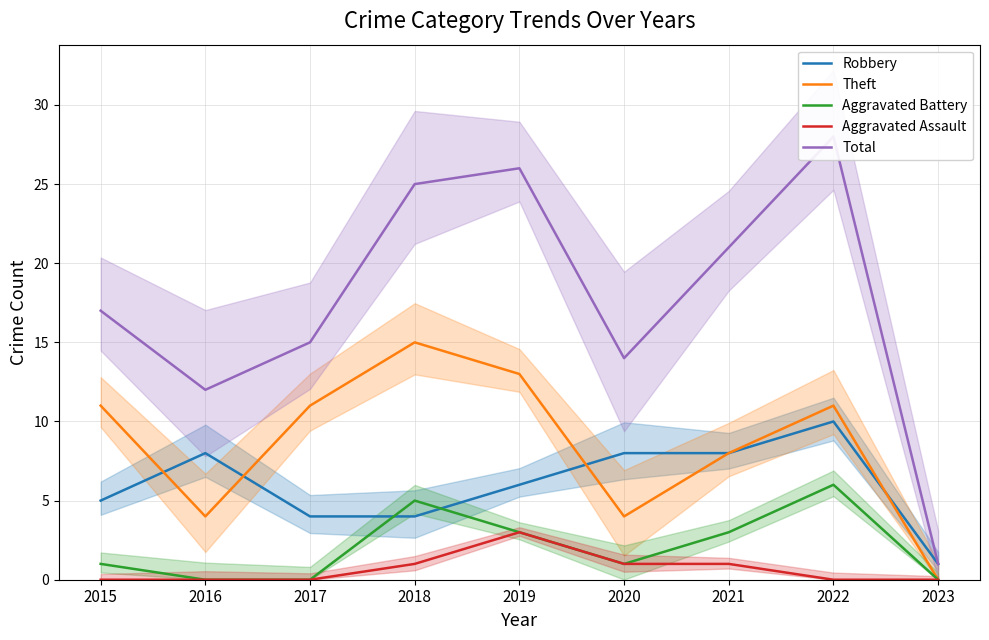

True or false: Robbery and Aggravated Battery intersect in this chart.

True